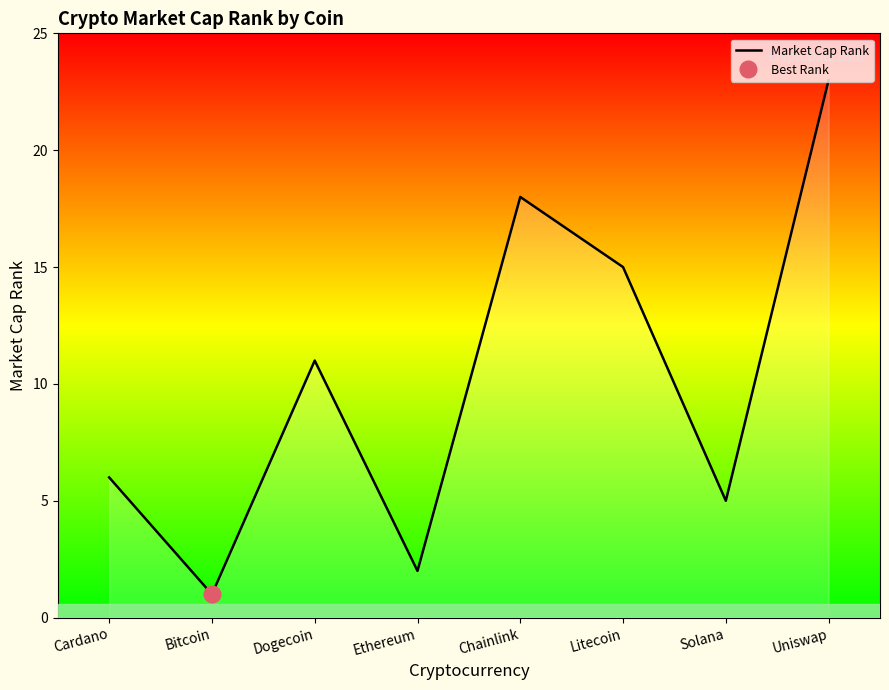

Rank the categories by value from highest to lowest.

Uniswap, Chainlink, Litecoin, Dogecoin, Cardano, Solana, Ethereum, Bitcoin